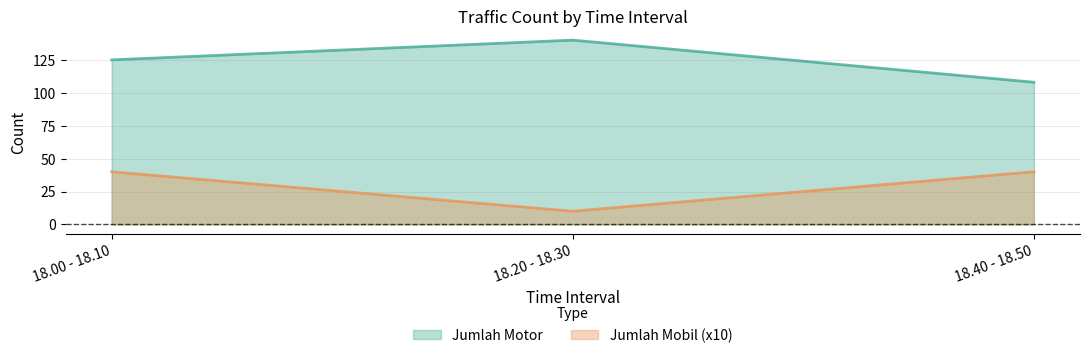

Which series has the largest total across all categories?

Jumlah Motor